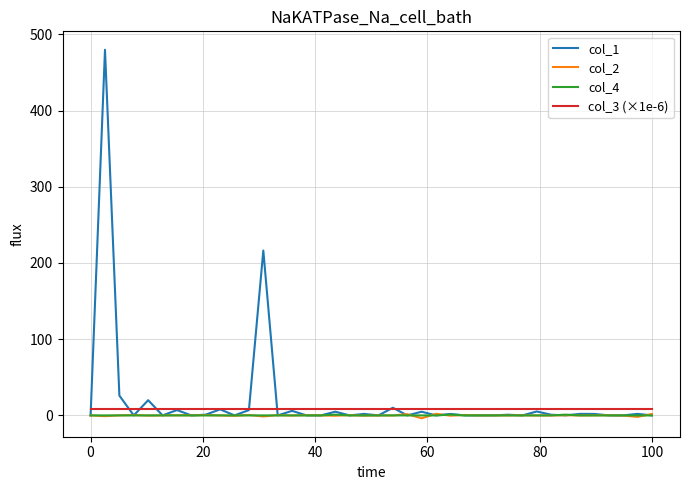

How many lines are shown in the chart?

4